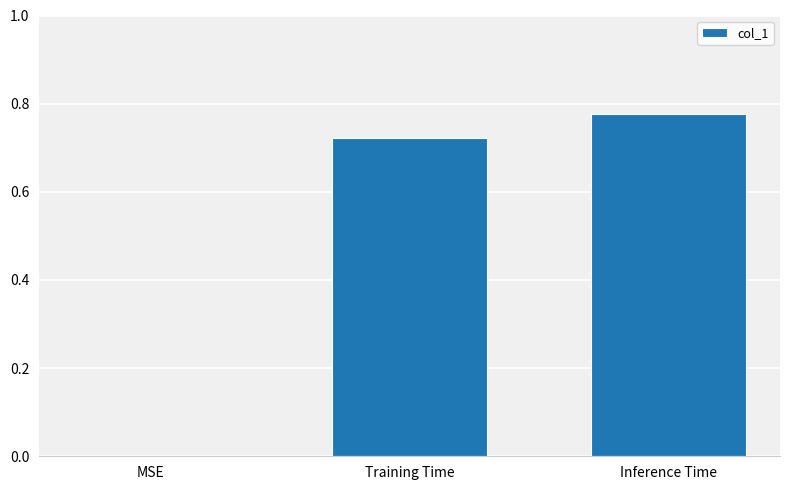

What is the sum of the values at Inference Time and Training Time?

1.5